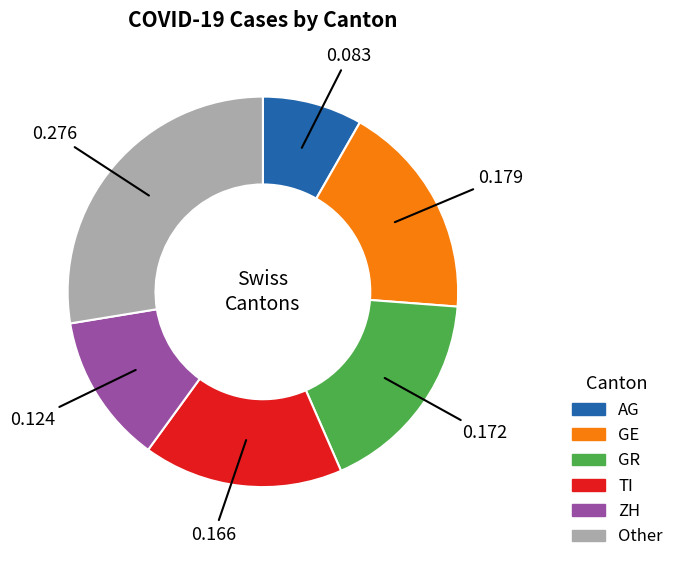

Which category has the smallest portion of the pie?

AG